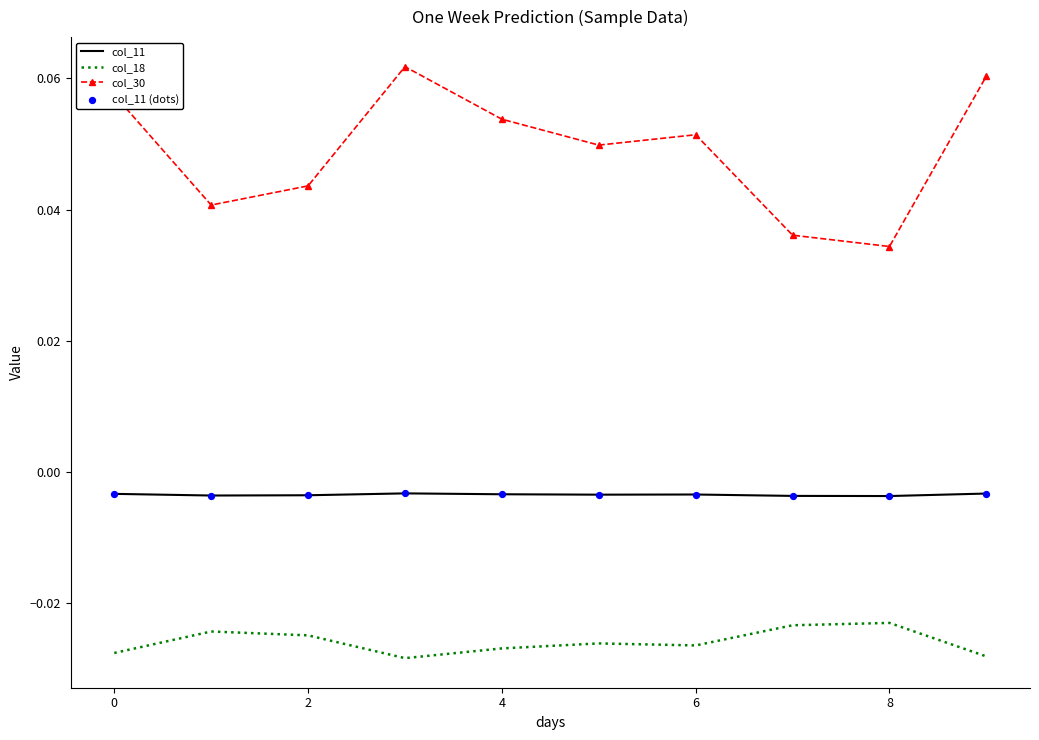

Which series has the widest spread of values?

col_30